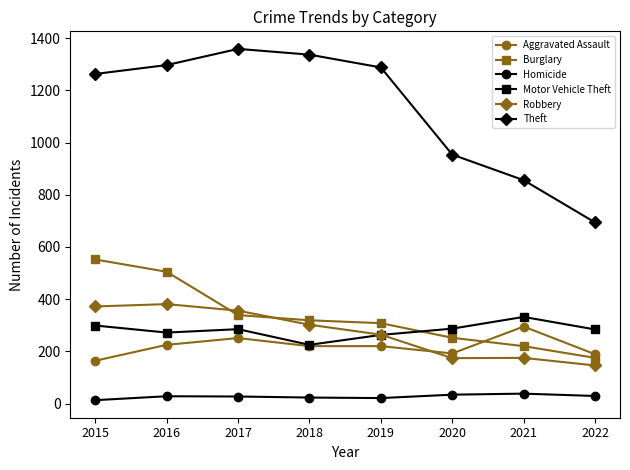

Rank the series at 2022 from lowest to highest value.

Homicide, Robbery, Burglary, Aggravated Assault, Motor Vehicle Theft, Theft